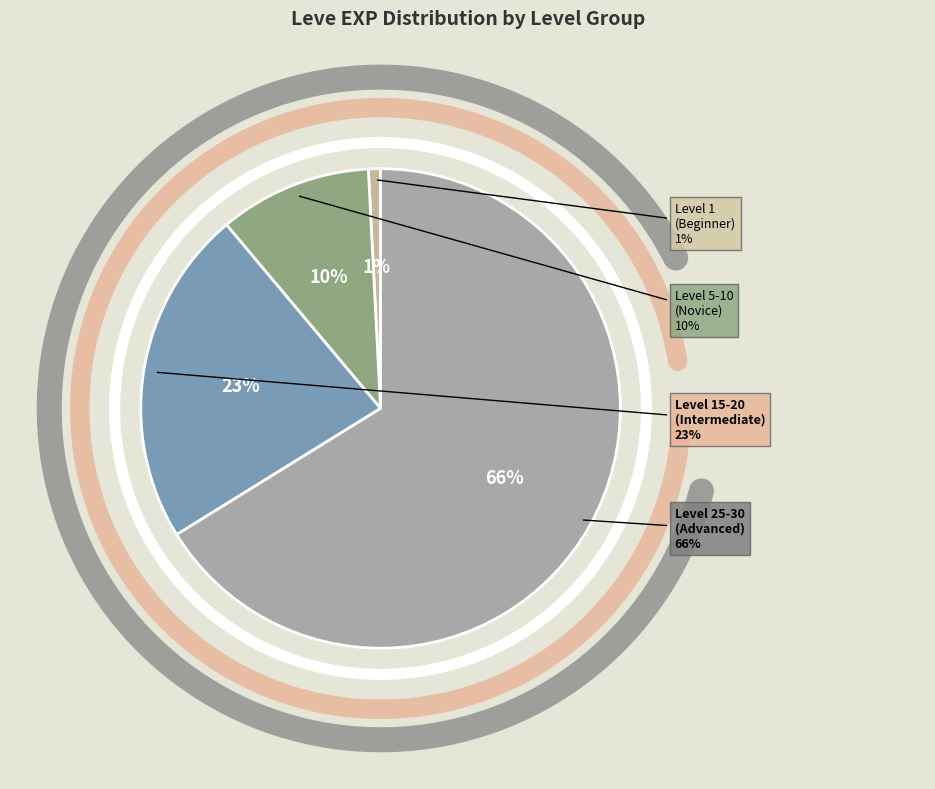

Does any single category account for the majority?

No